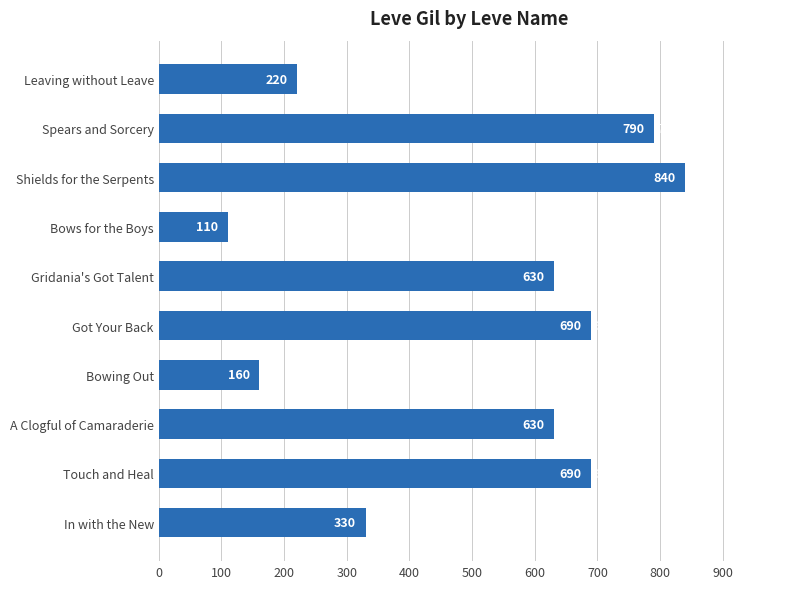

What is the sum of all values?

5090